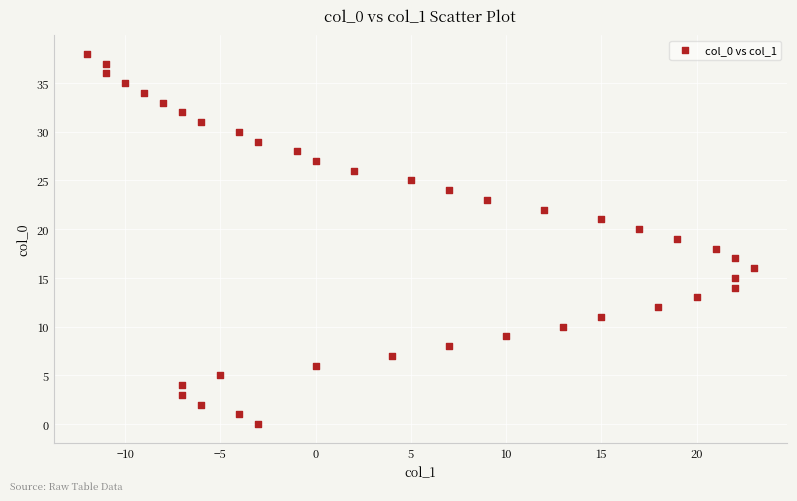

What is the range of Y values (max minus min)?

38